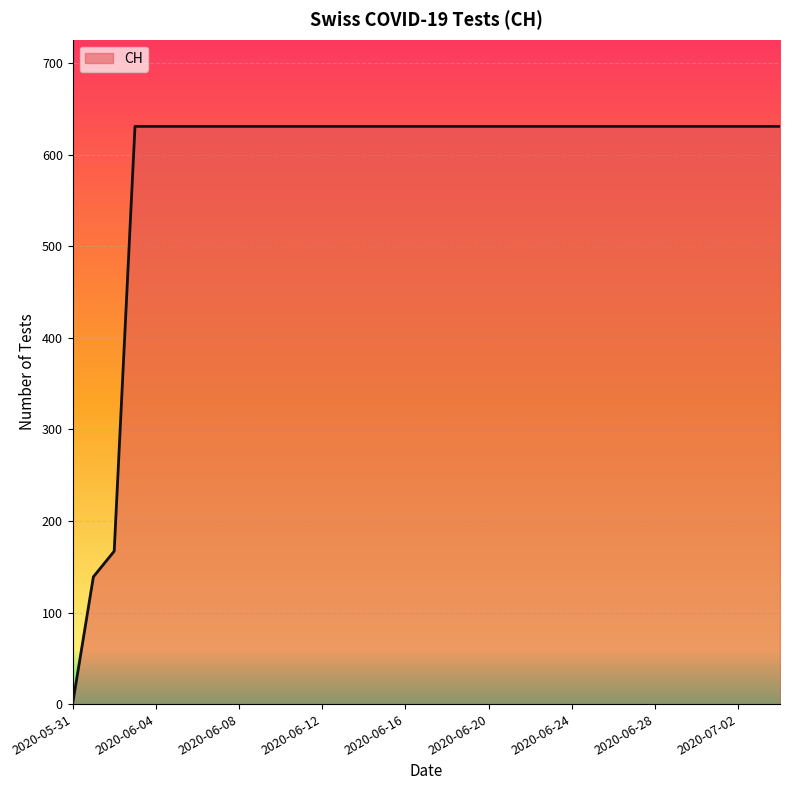

What is the difference between the maximum and minimum values?

631